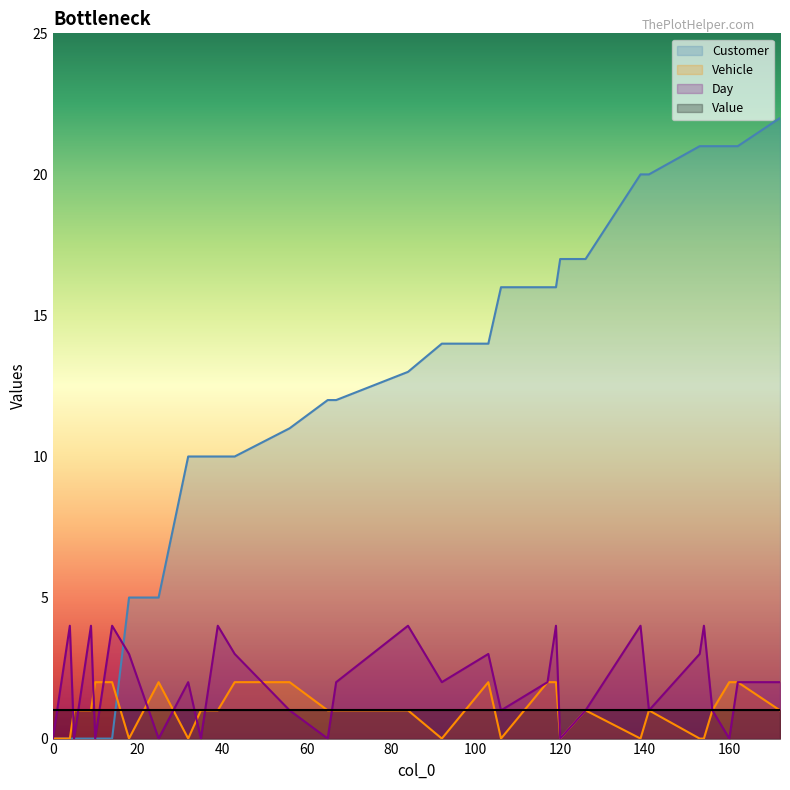

Which series has the widest spread of values?

Customer